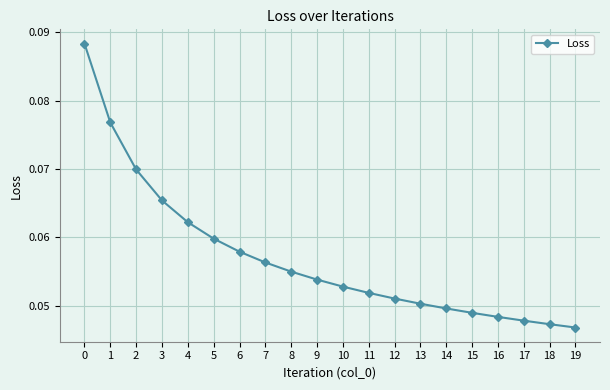

Does the chart have visible grid lines?

Yes